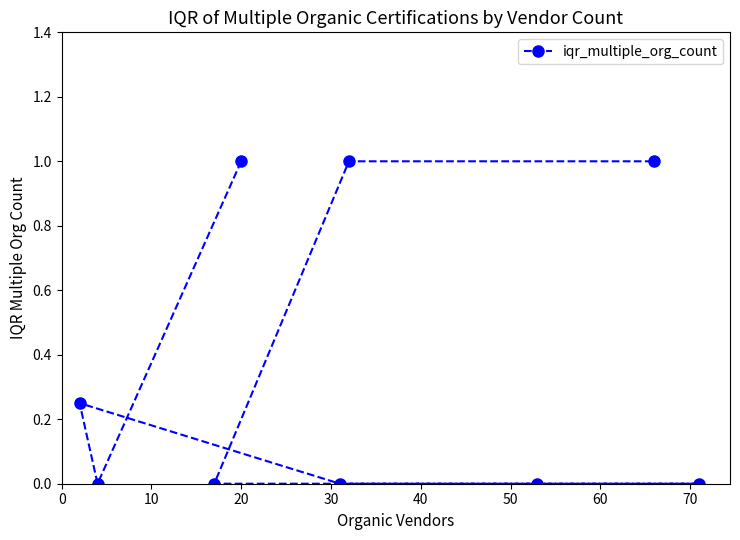

Reading left to right, what are all the values shown in this chart?

1.0	0.0	0.2	0.0	0.0	0.0	0.0	1.0	1.0